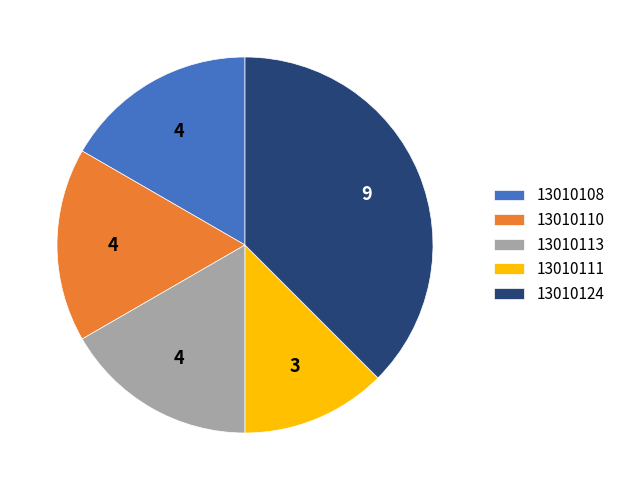

Which category has the smallest portion of the pie?

13010111